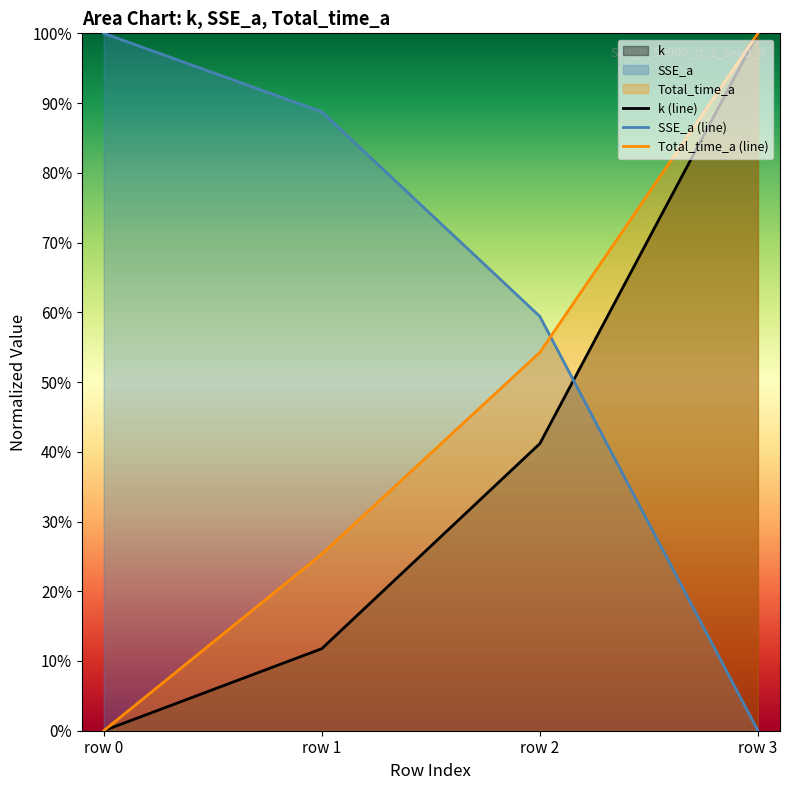

Which series has the widest spread of values?

k (line)